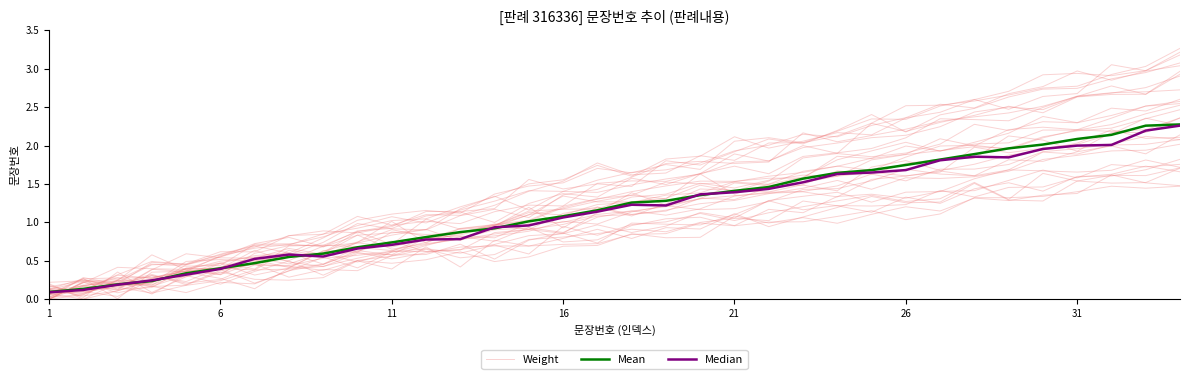

Where is the first local minimum for Weight?

6